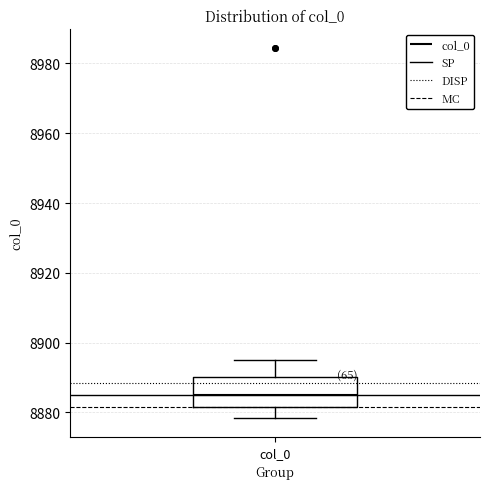

Read this box plot against the y-axis: the position of the median line, the range covered by the box, and the ends of both whiskers. The values are not printed on the chart, so give them approximately, as read against the axis.

median 8884, box 8882 to 8890, whiskers 8878 to 8896